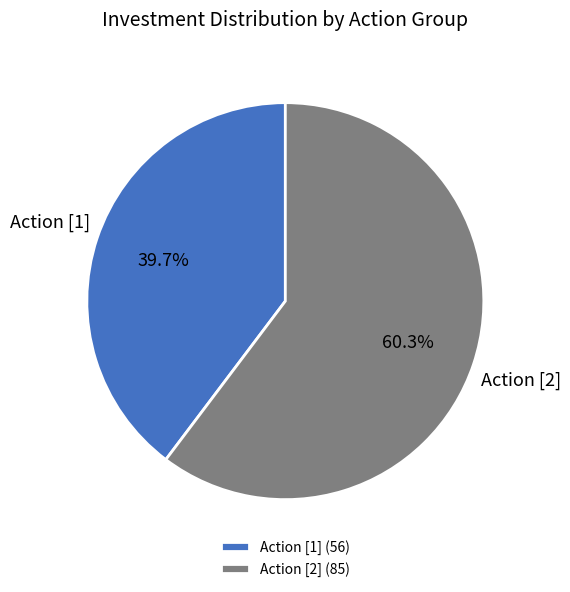

How much of the chart is everything except Action [2] (85)?

39.7%